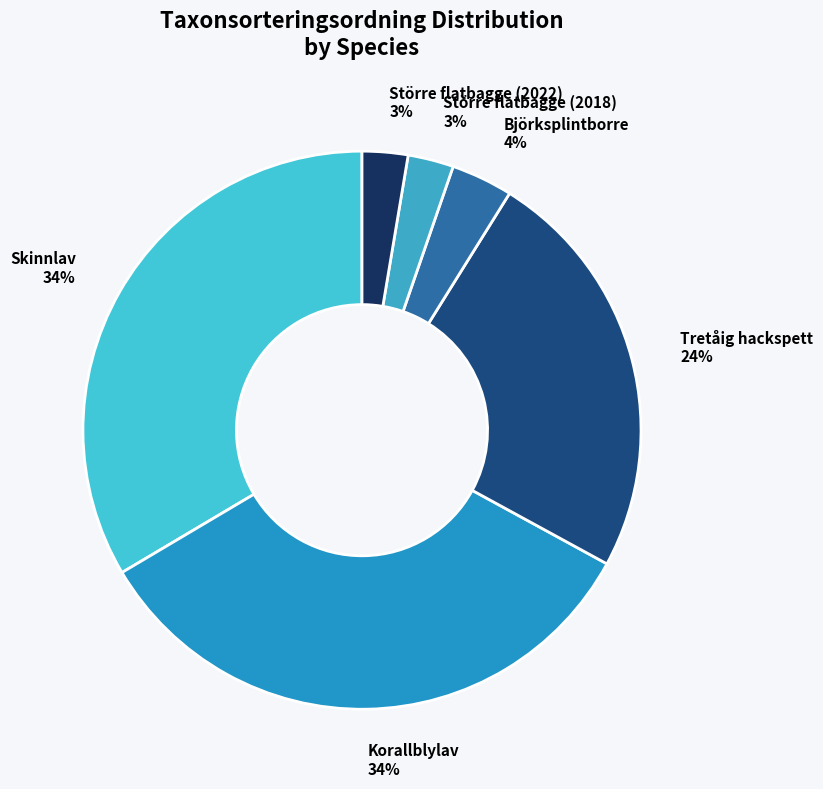

Between Tretåig hackspett and Större flatbagge (2022), which is larger?

Tretåig hackspett